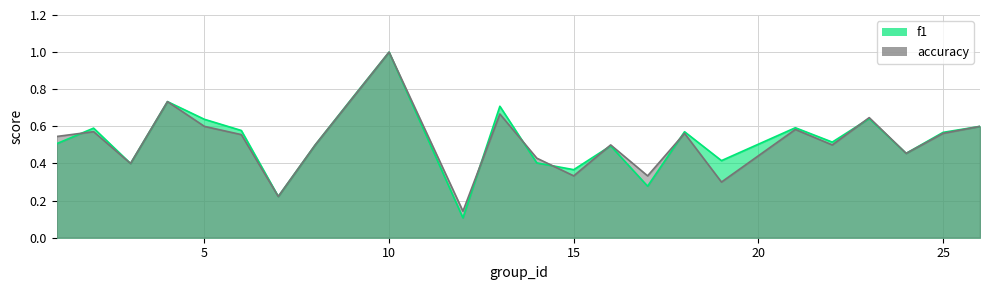

True or false: f1 has a value of 0.8 at 1.

False